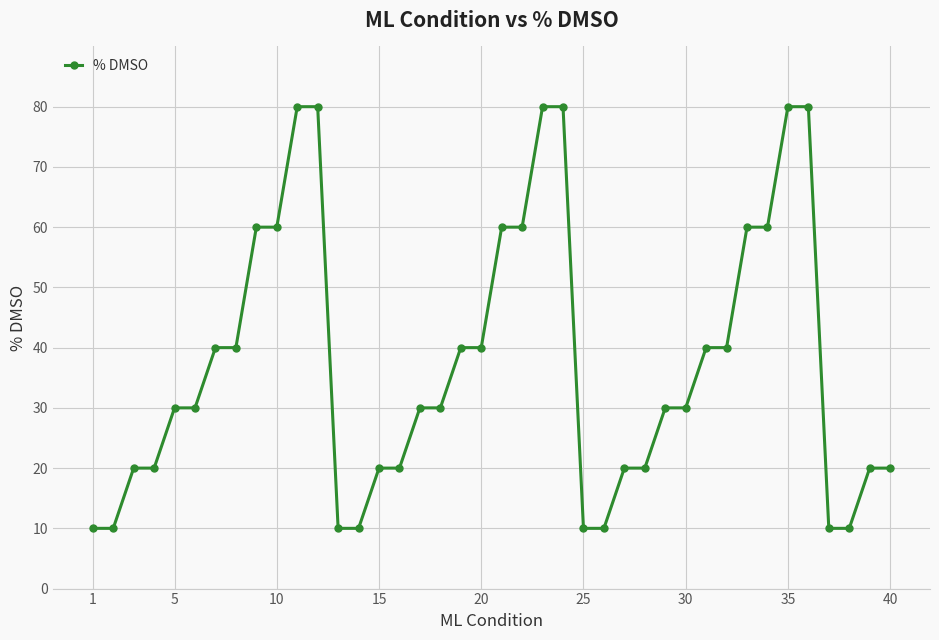

What is the value of the 4th point from the left?

20